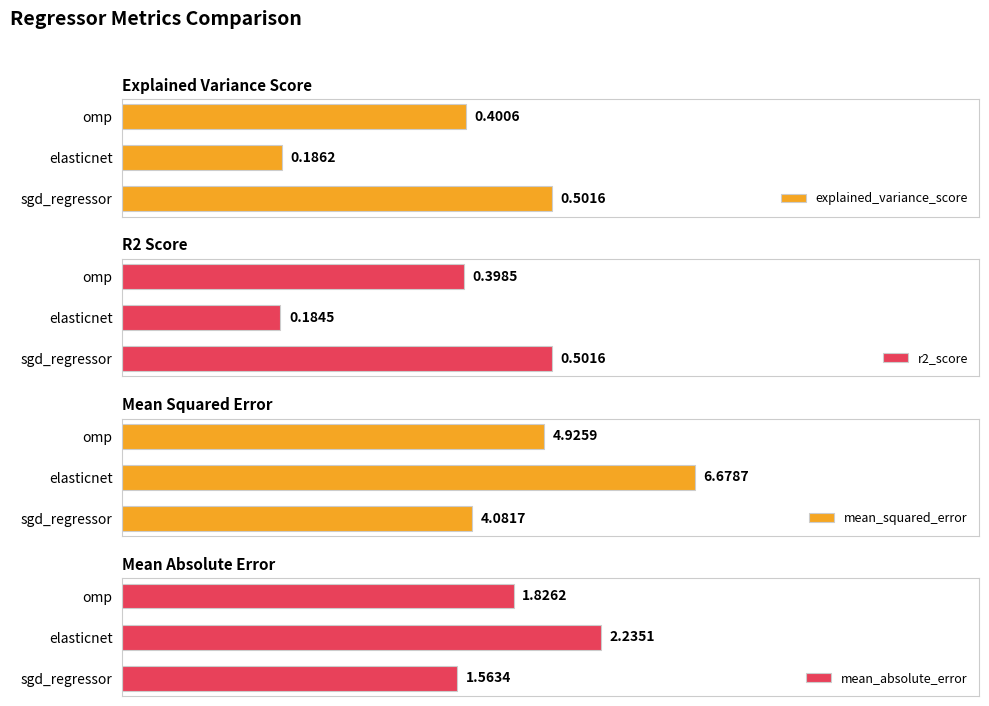

What is the minimum value shown in the chart?

0.2